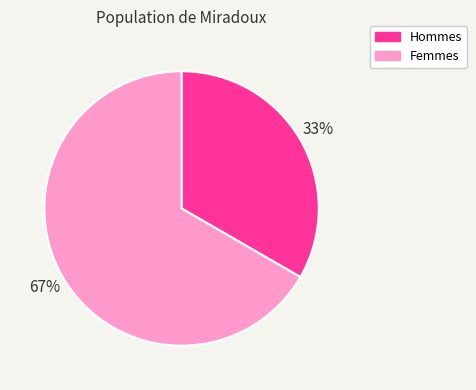

Is it true that Hommes is 33% of the pie?

True